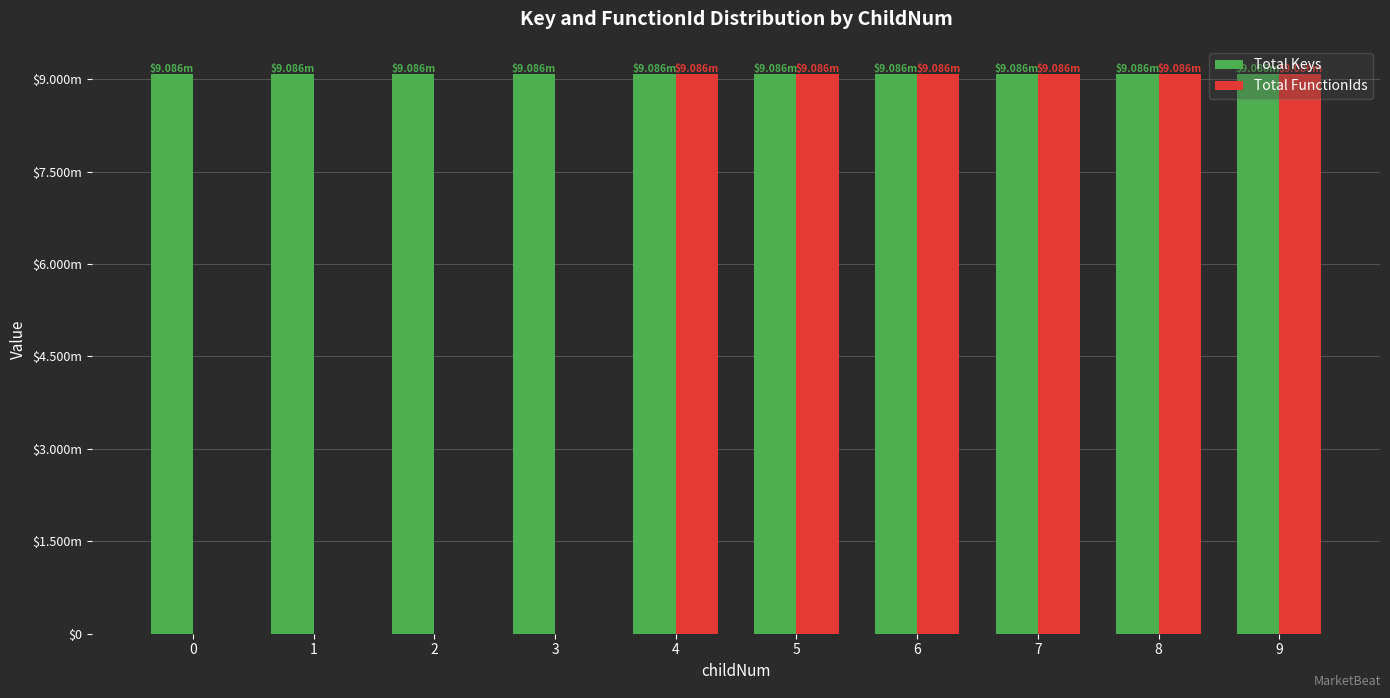

List the labels in order of Total FunctionIds value, largest first.

4, 5, 6, 7, 8, 9, 0, 1, 2, 3